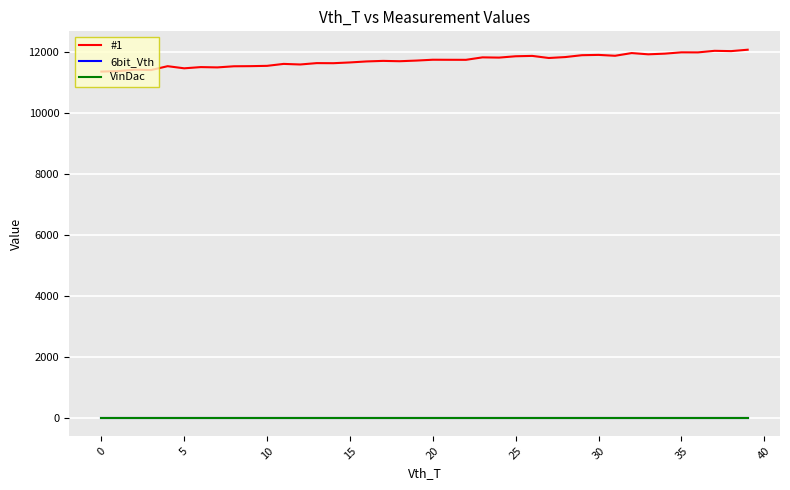

At how many categories does at least one series exceed 4912?

40